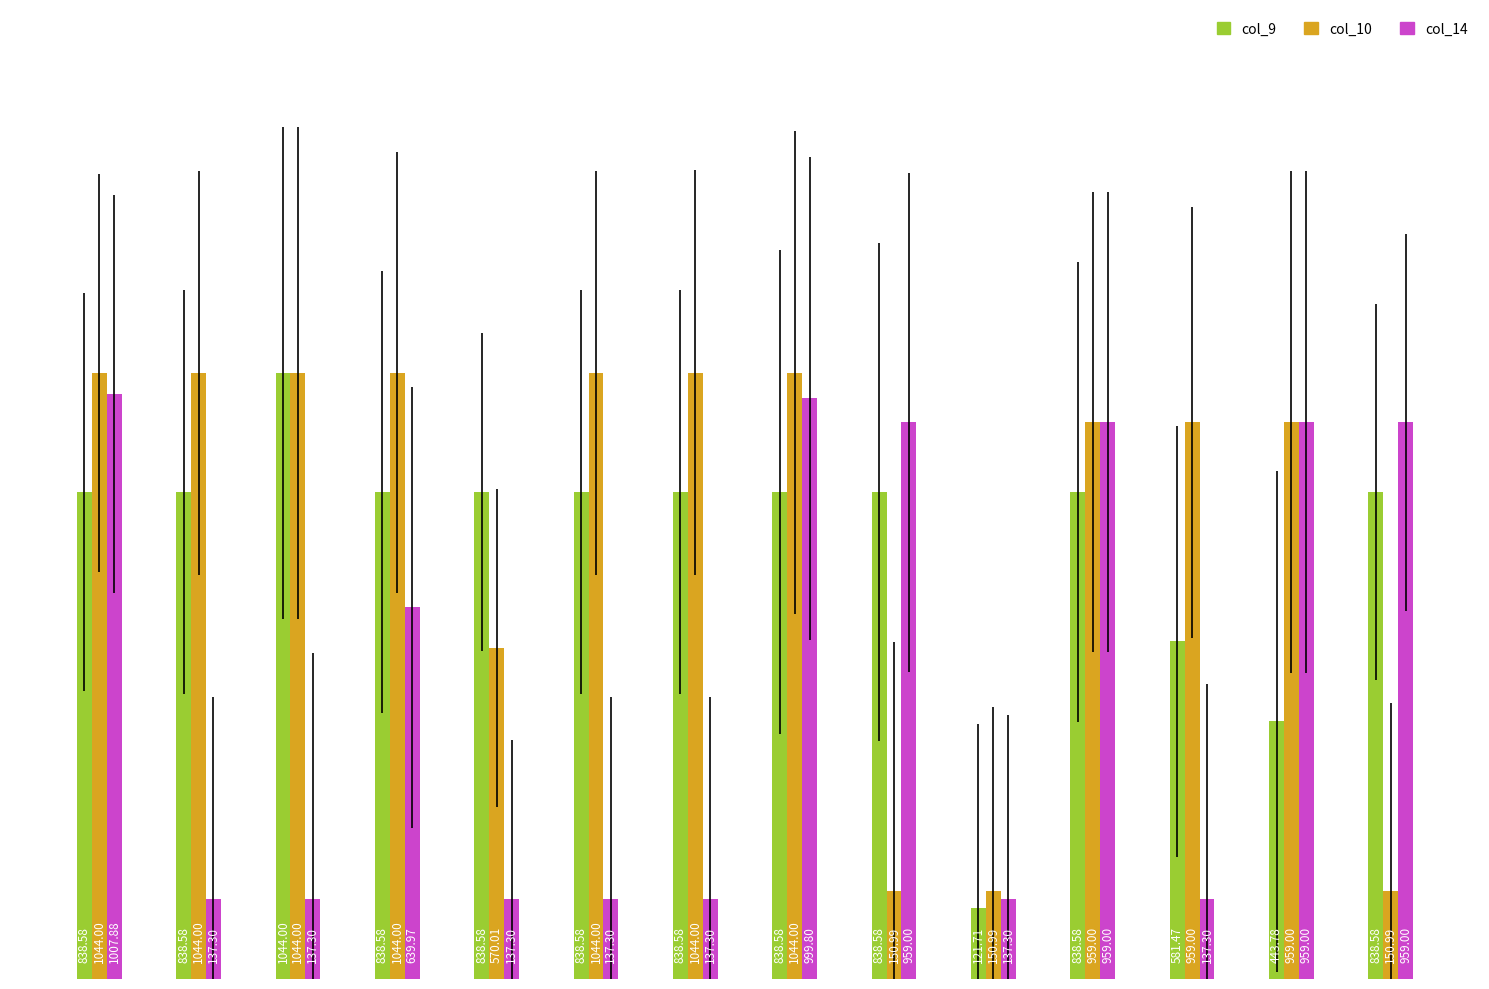

Which series has the largest total across all categories?

col_10